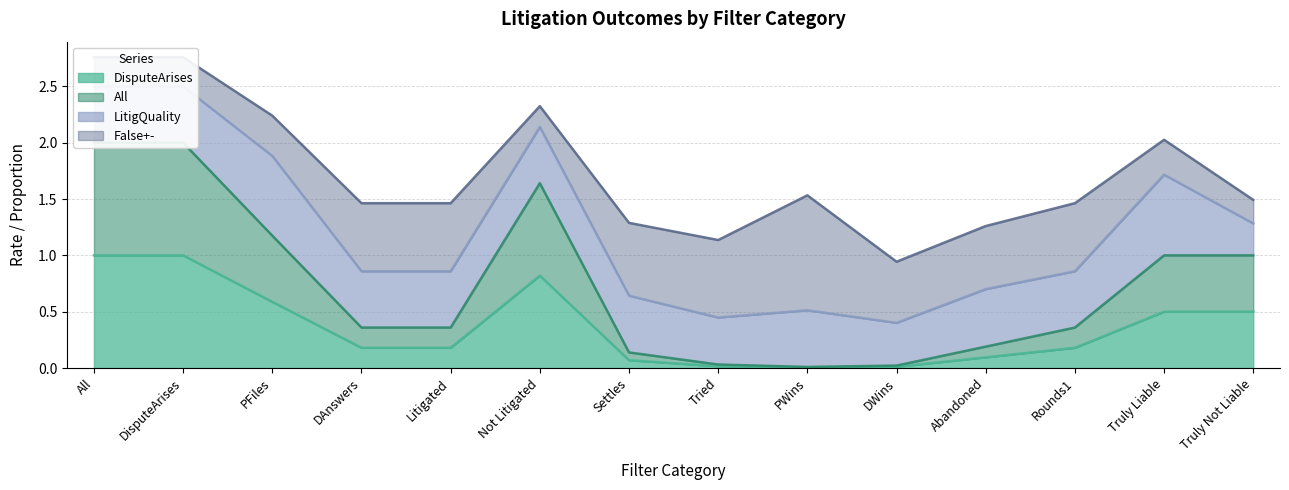

What is the difference between the maximum and minimum values in the DisputeArises series?

1.0